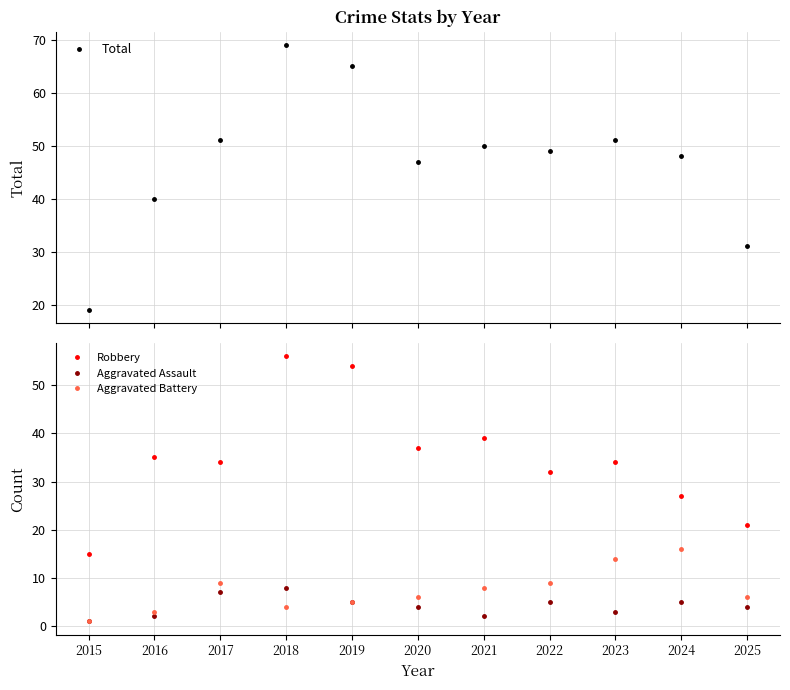

List the labels in order of Total value, smallest first.

2015, 2025, 2016, 2020, 2024, 2022, 2021, 2017, 2023, 2019, 2018